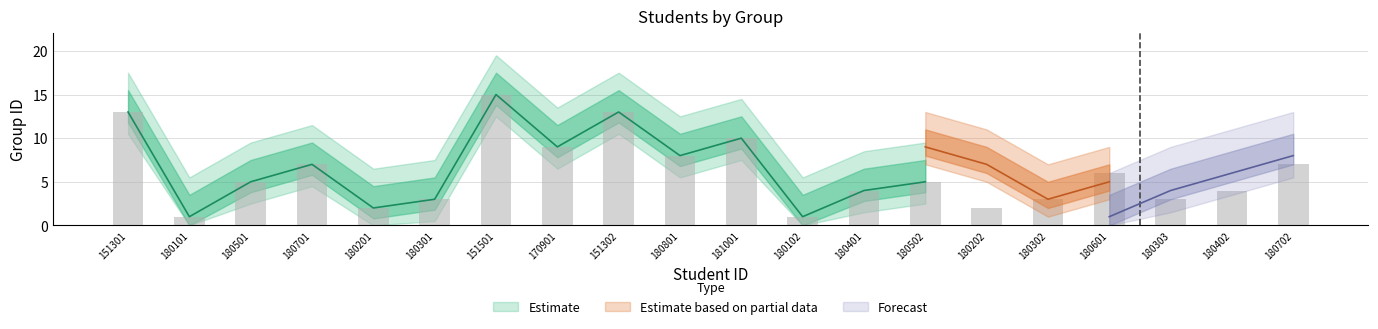

List the series in order of their peak value, highest first.

group_1, group_2, group_3